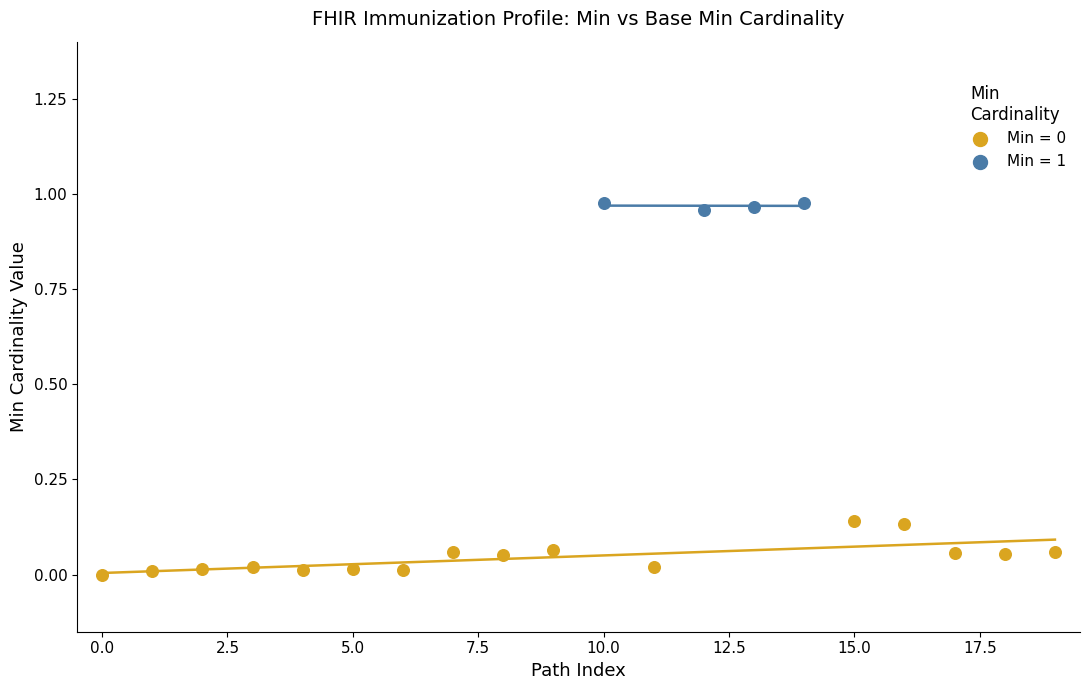

Which series contains the highest Y value?

Min = 1